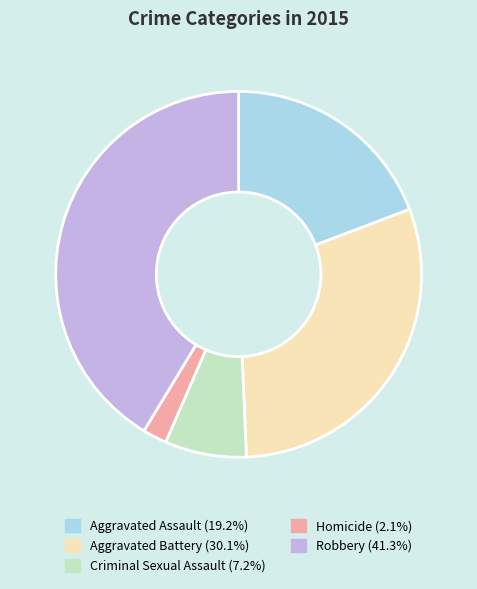

Which slice is the smallest?

Homicide